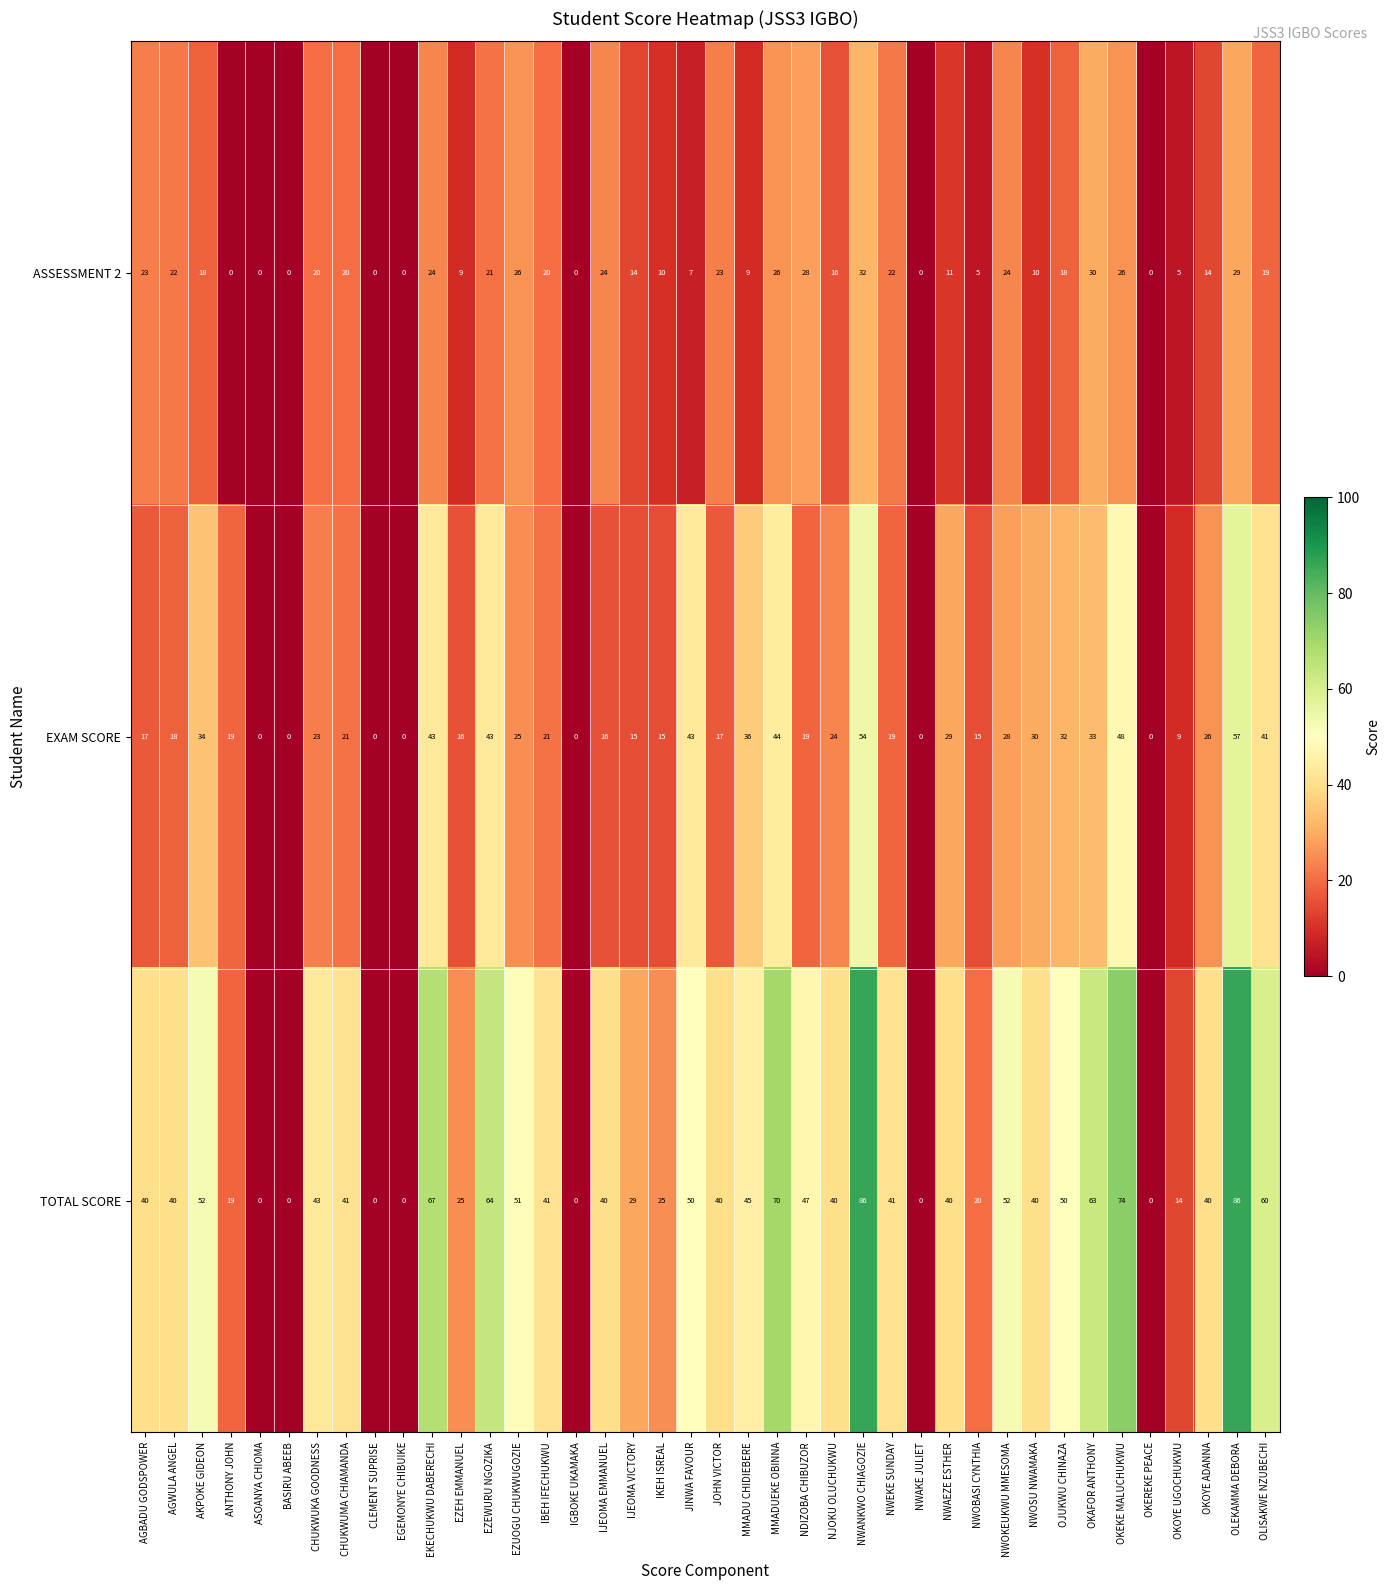

True or false: TOTAL SCORE has a value of 40 at JOHN VICTOR.

True